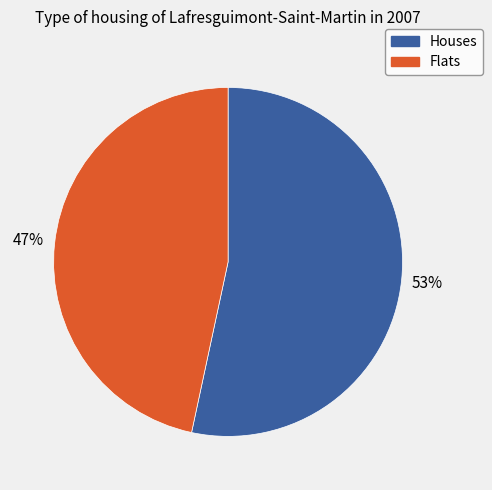

How many slices are in this pie chart?

2